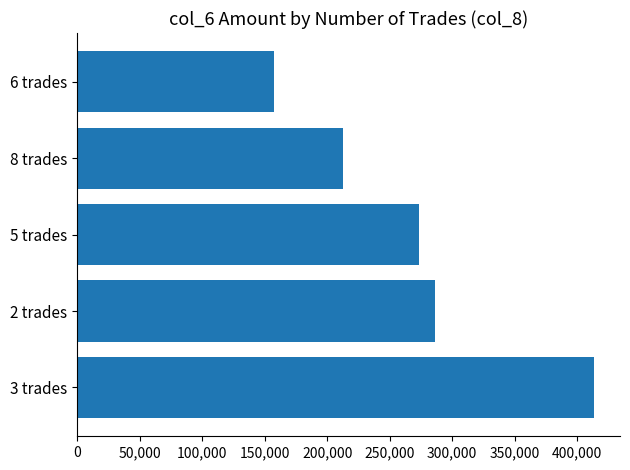

What is the ratio of the value at 5 trades to the value at 8 trades?

1.3